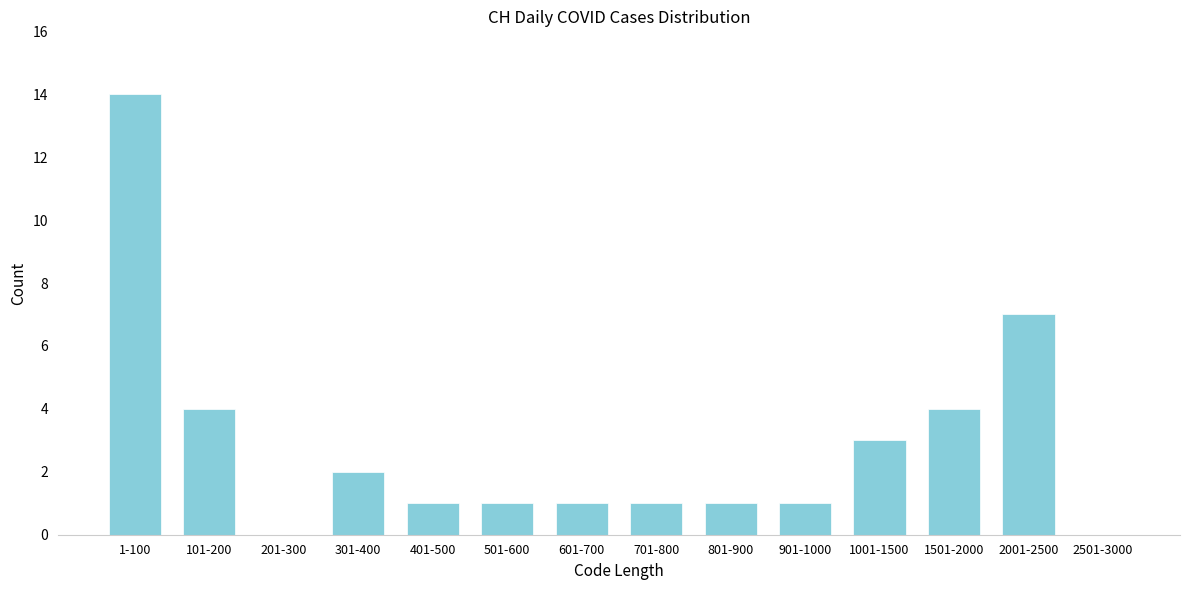

Reading left to right, extract all data points from this chart.

1-100=14	101-200=4	201-300=0	301-400=2	401-500=1	501-600=1	601-700=1	701-800=1	801-900=1	901-1000=1	1001-1500=3	1501-2000=4	2001-2500=7	2501-3000=0